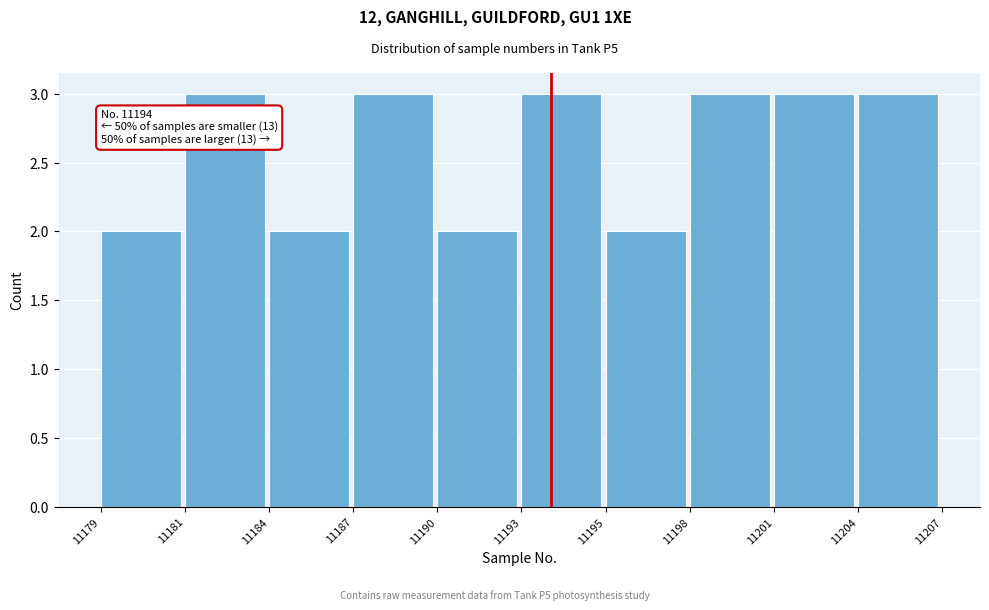

Reading left to right, transcribe all the data shown in this chart.

11179=2	11181=3	11184=2	11187=3	11190=2	11193=3	11195=2	11198=3	11201=3	11204=3